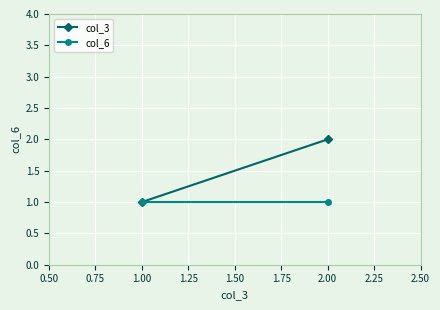

How many lines are shown in the chart?

2